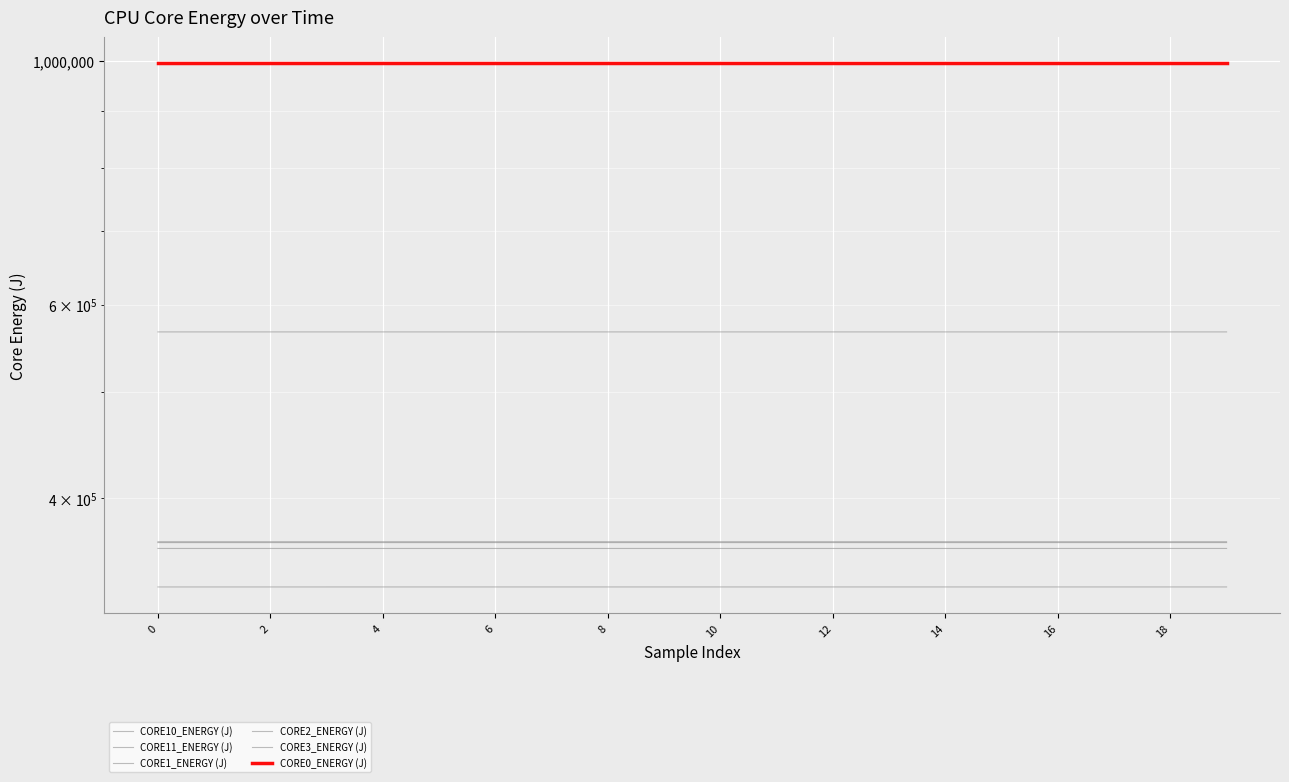

Rank the series at 17 from lowest to highest value.

CORE10_ENERGY (J), CORE3_ENERGY (J), CORE1_ENERGY (J), CORE2_ENERGY (J), CORE11_ENERGY (J), CORE0_ENERGY (J)